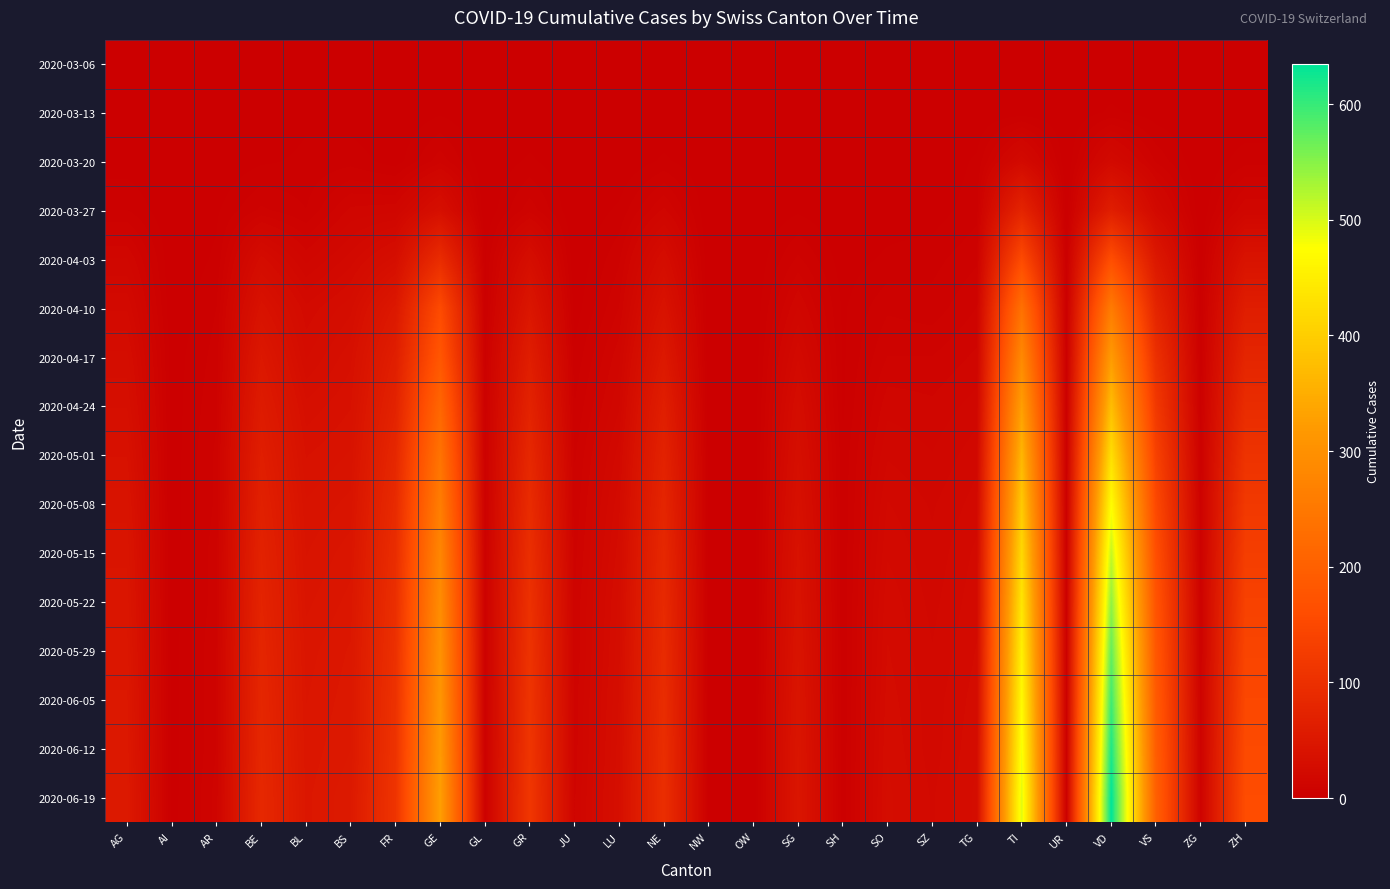

What is the spread (max minus min) of values at GR?

114